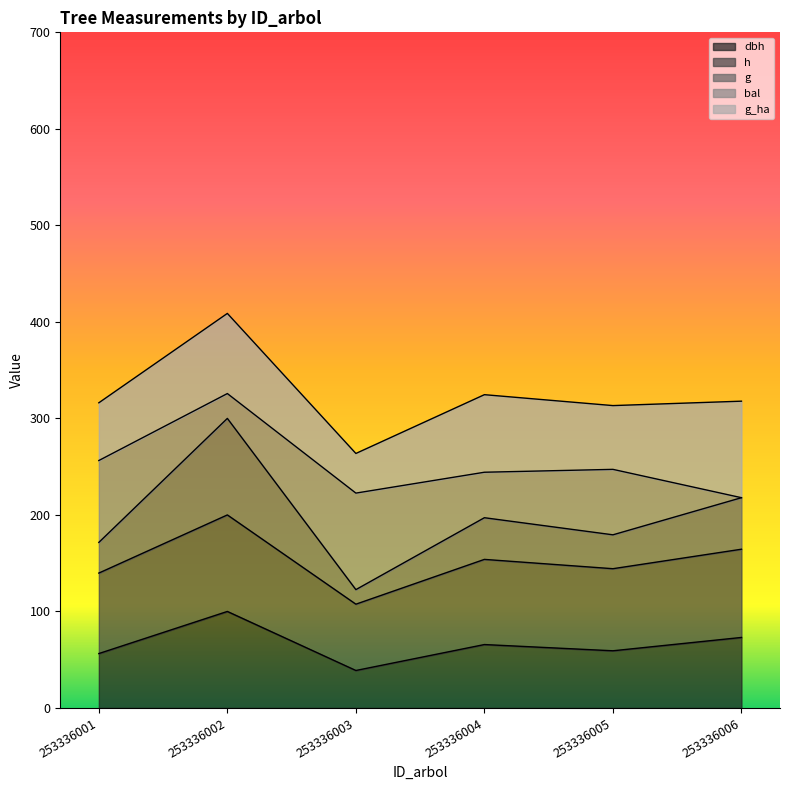

The value of g at 253336003 is 122.6. True or false?

True